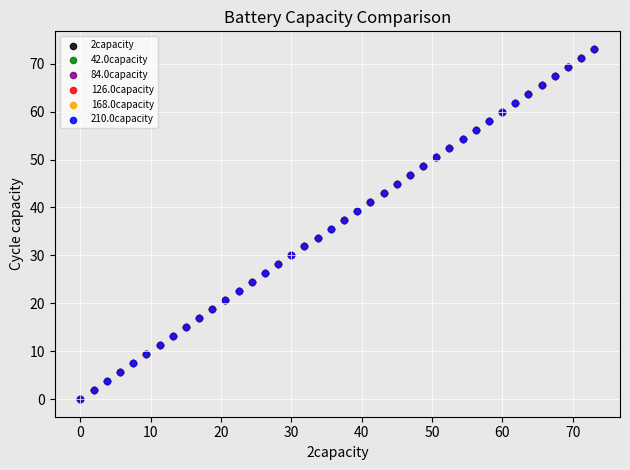

Which series has the largest Y range (max minus min)?

42.0capacity